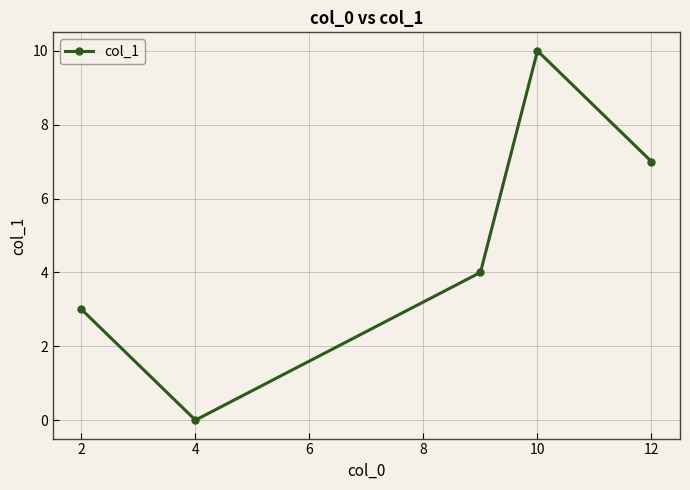

What is the sum of all values?

24